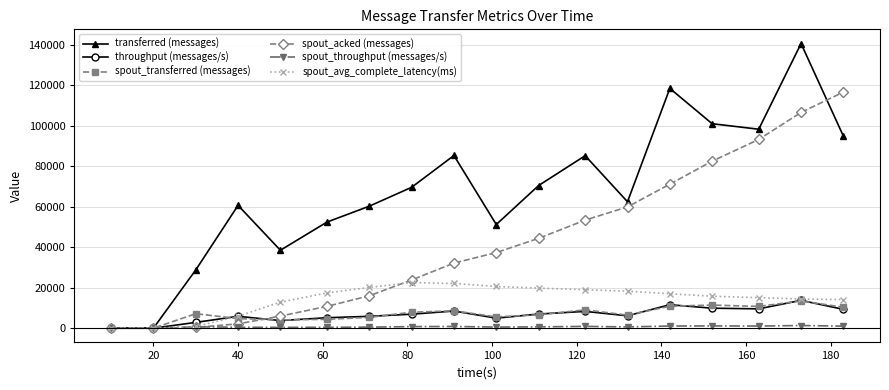

At how many categories does at least one series exceed 71958?

7